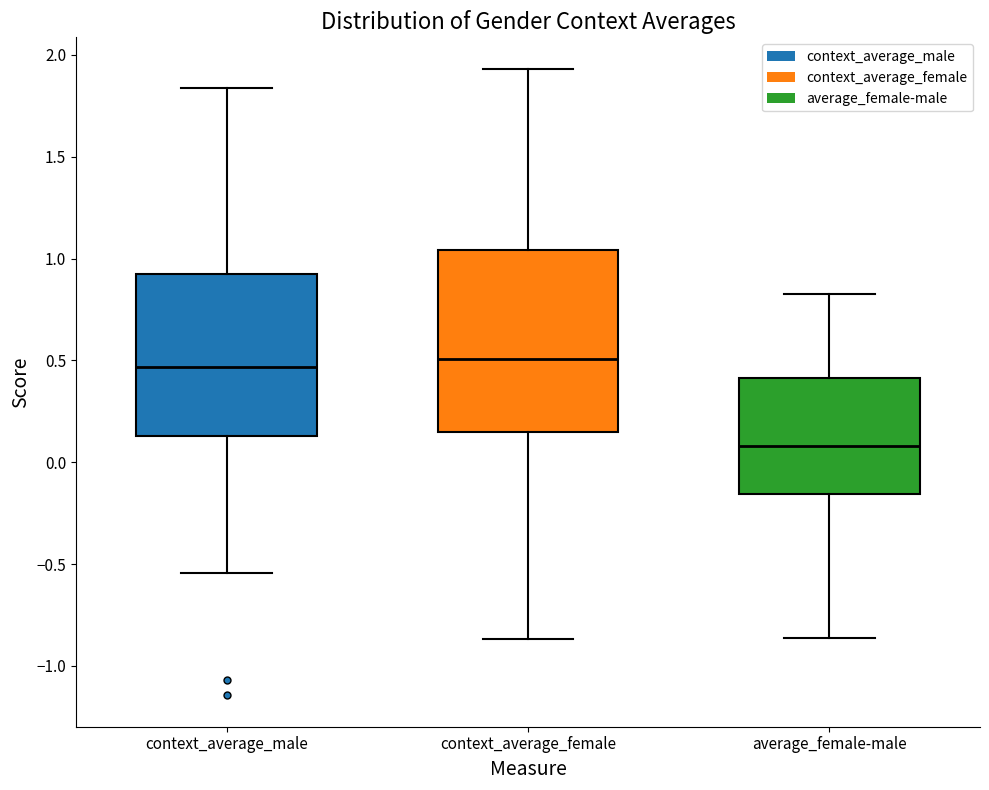

Comparing the boxes themselves (not the whiskers), which one is the tallest?

context_average_female